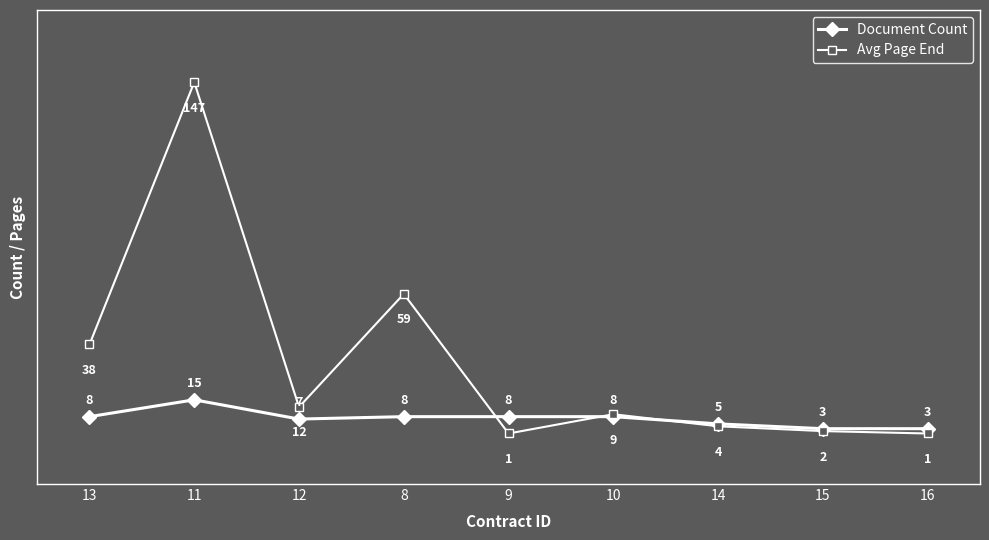

What is the maximum value for Document Count?

15